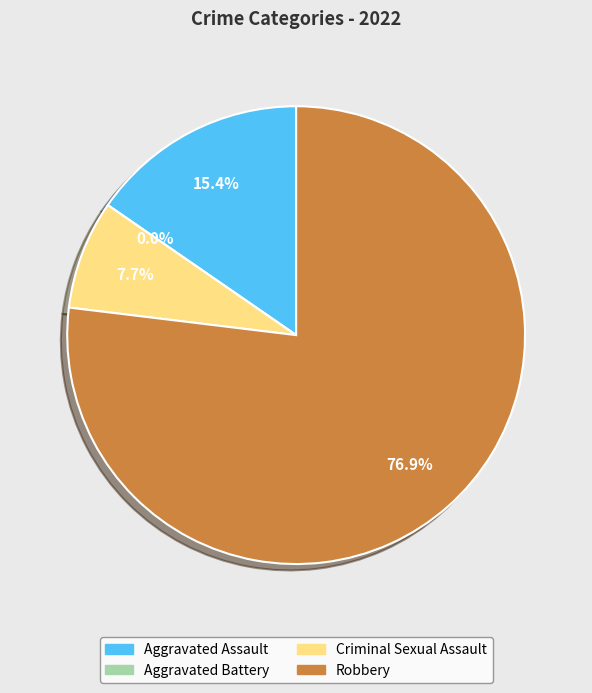

Combined, do Robbery and Aggravated Assault account for over 50%?

Yes